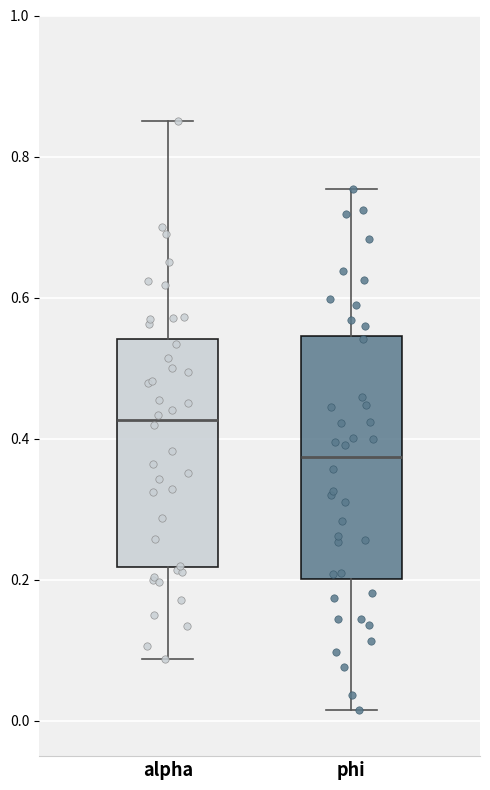

Which box is the tallest, from its lower edge to its upper edge?

phi